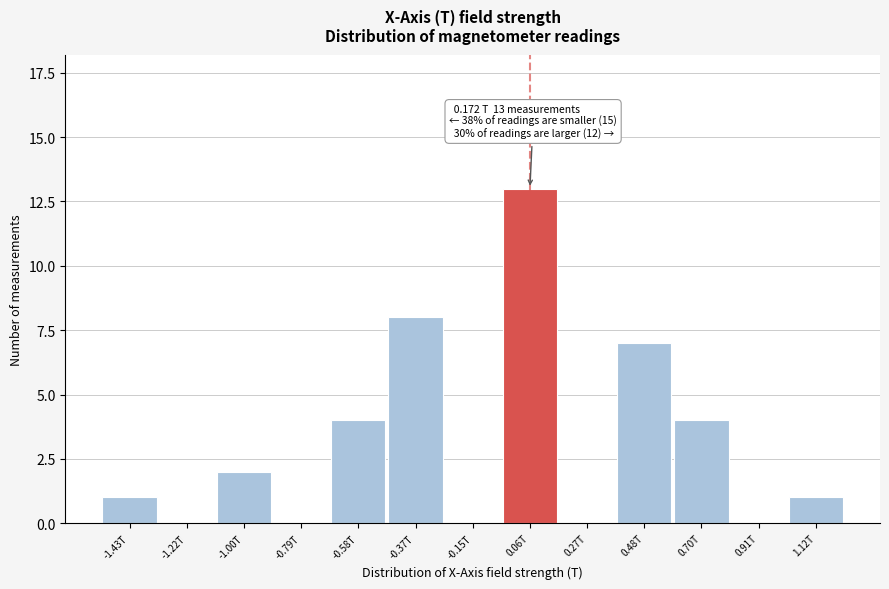

Reading left to right, list all the values displayed in this chart.

-1.43T=1	-1.22T=0	-1.00T=2	-0.79T=0	-0.58T=4	-0.37T=8	-0.15T=0	0.06T=13	0.27T=0	0.48T=7	0.70T=4	0.91T=0	1.12T=1